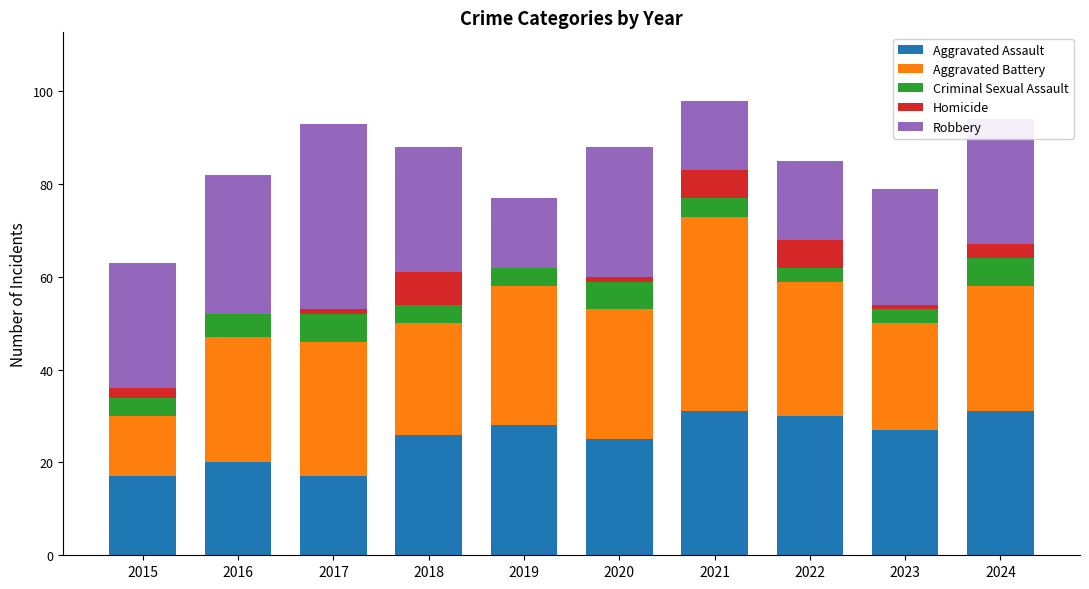

What is the highest value of the Aggravated Assault series?

31